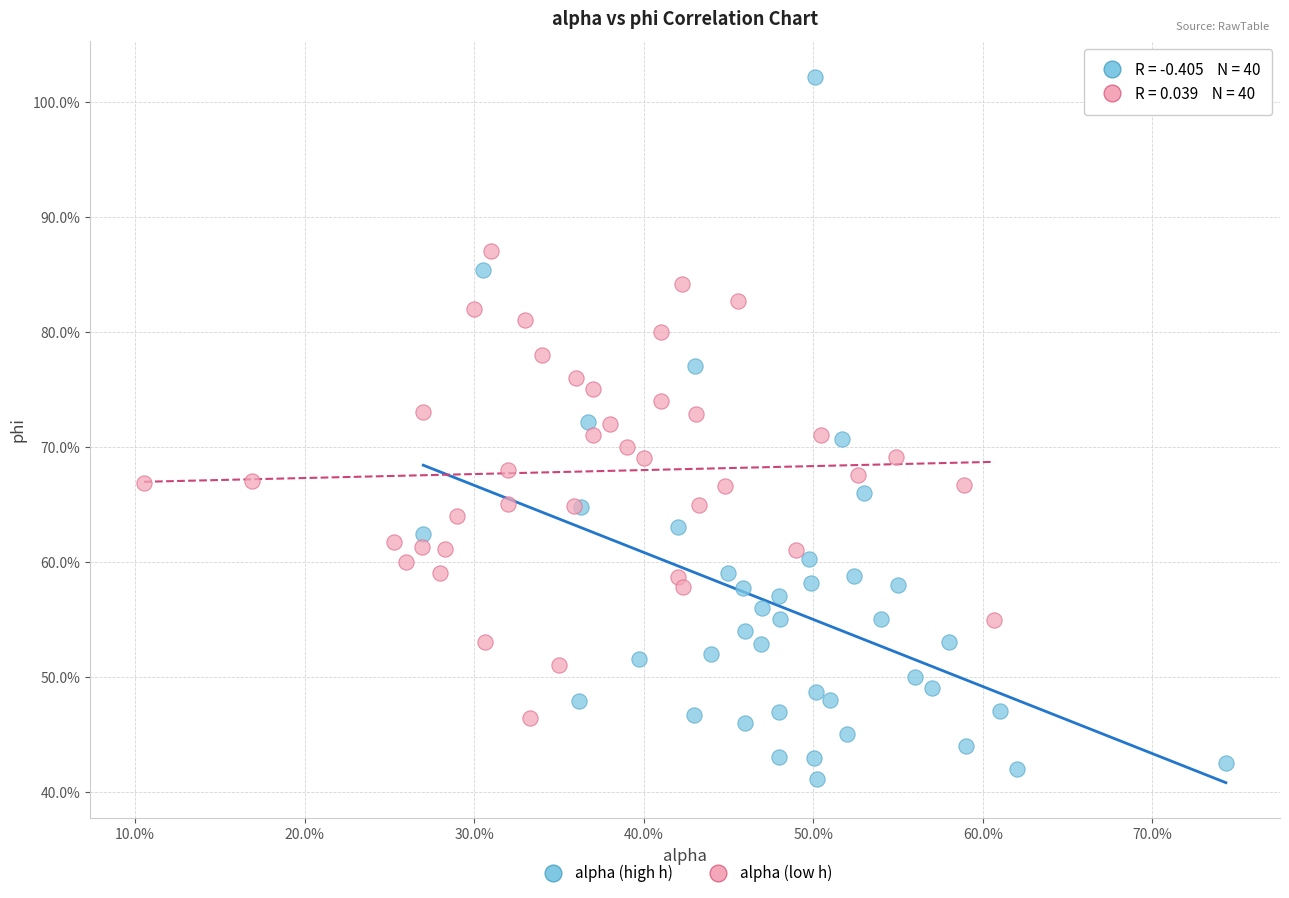

What are all the series names shown in the legend?

alpha (high h), alpha (low h)